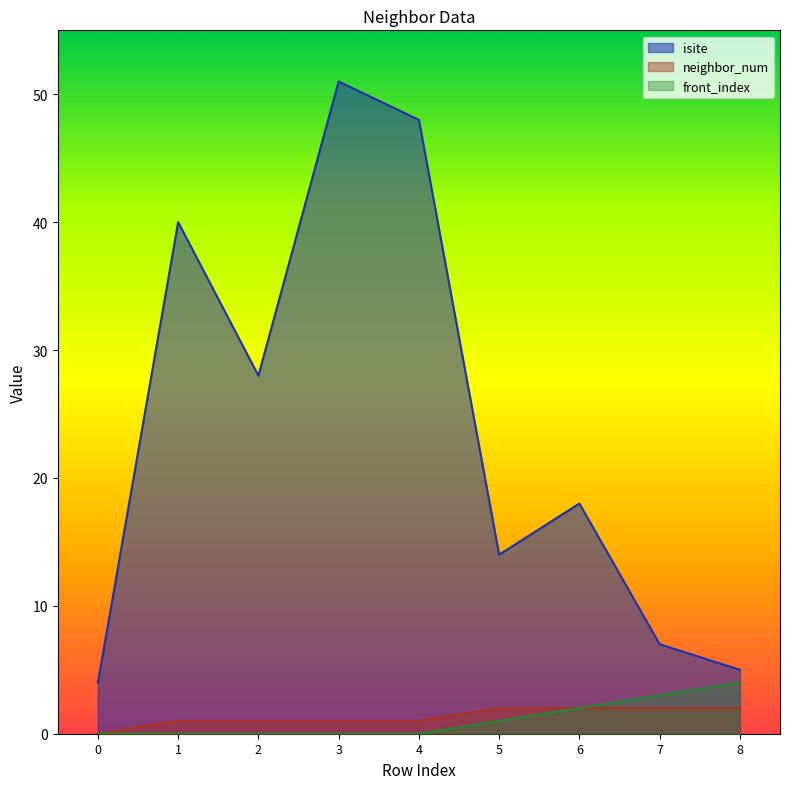

How many interior local peaks does the isite series have?

3